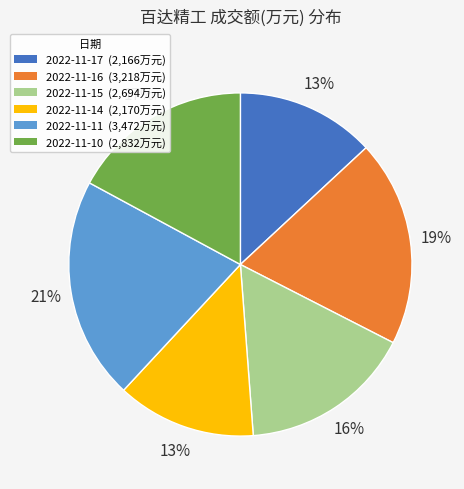

Is the sum of 2022-11-11 and 2022-11-10 greater than half?

No